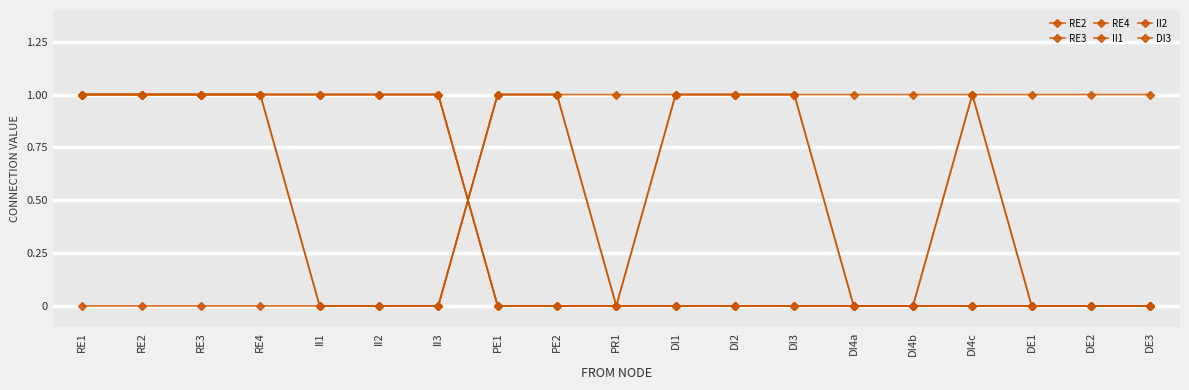

At which label is RE3 closest to 0?

PE1